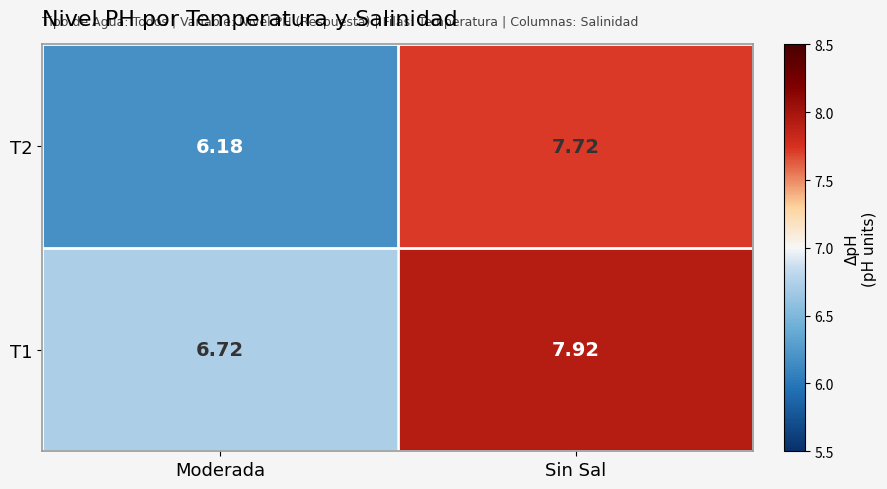

Where is T2 nearest to the value 6?

Moderada